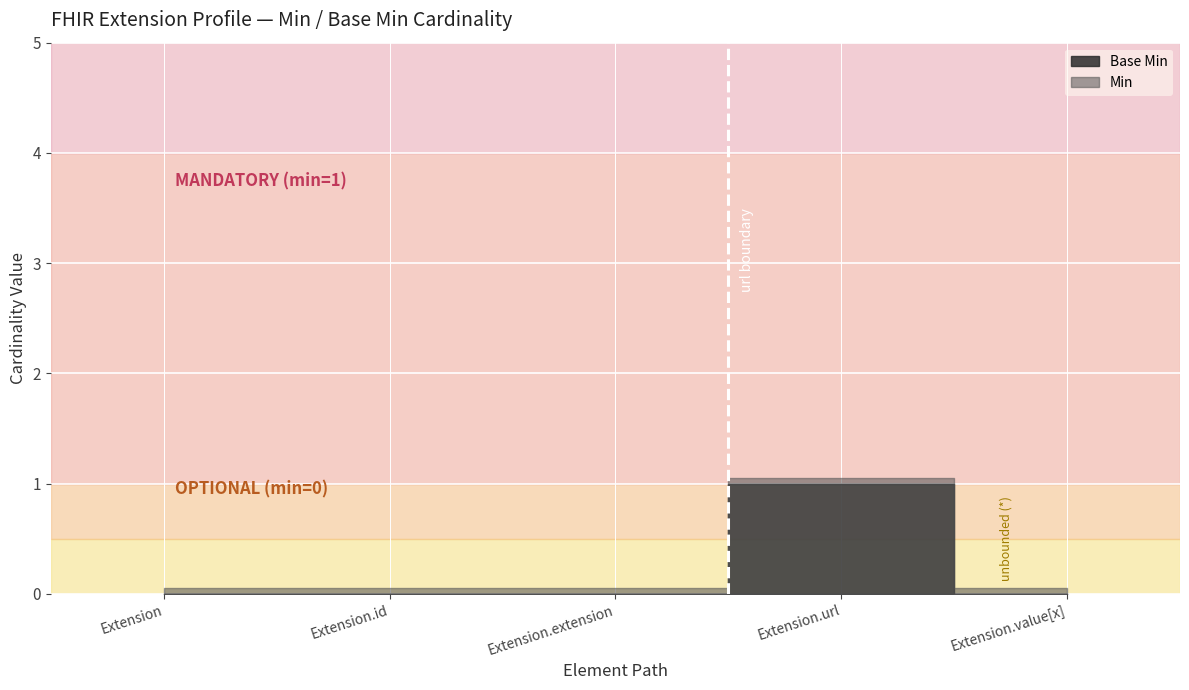

How many values in the Min series exceed 0?

1